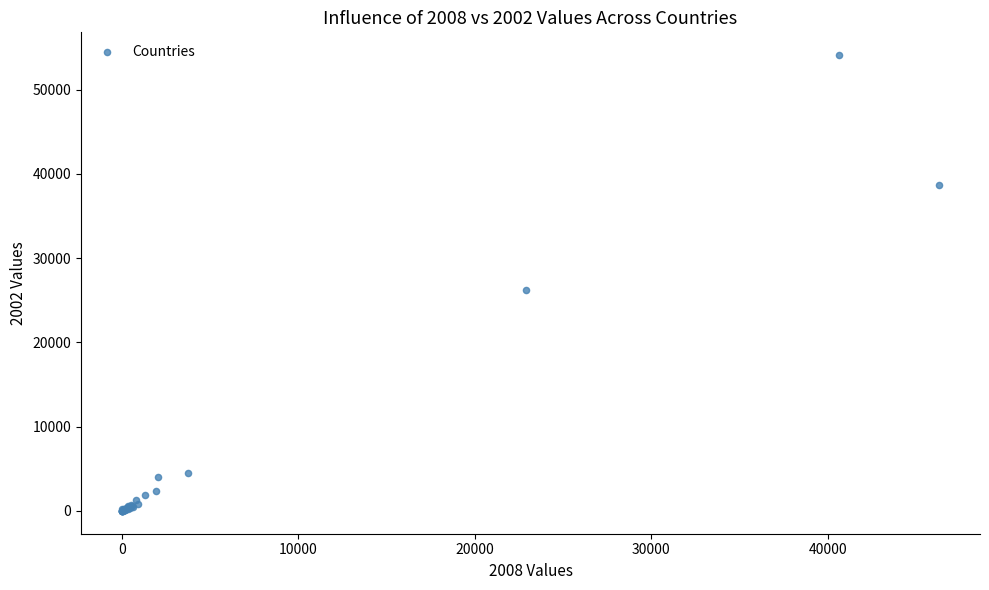

What Y value in the scatter plot is closest to 27052?

26200.0